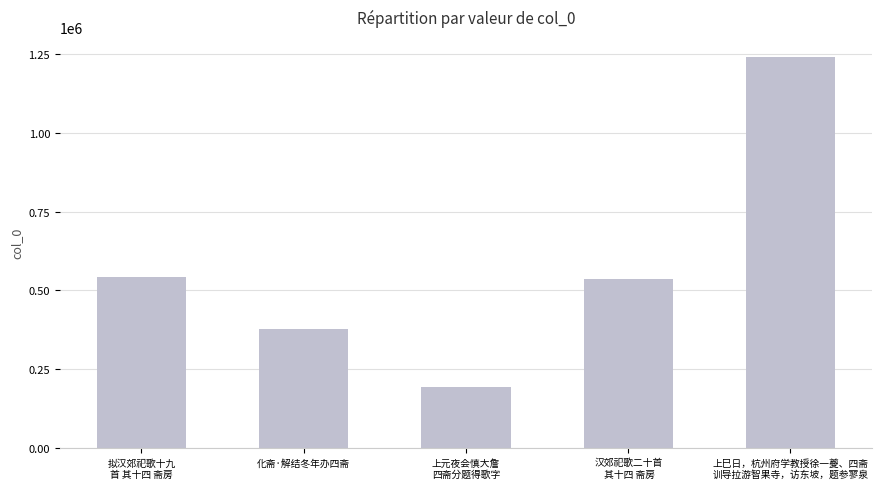

What is the value of the 2nd bar from the left?

375821